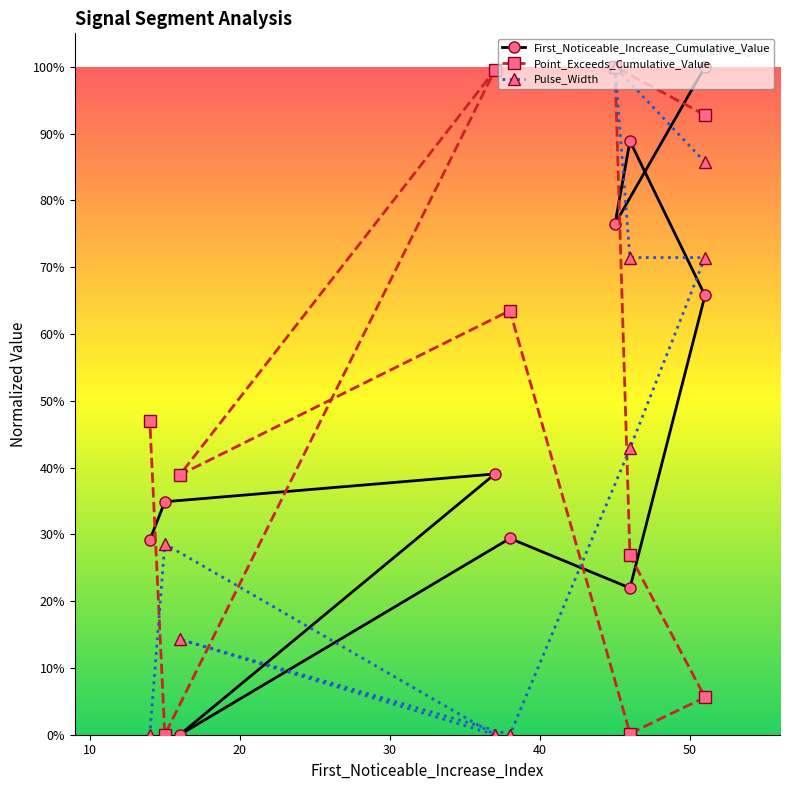

Is the value of First_Noticeable_Increase_Cumulative_Value at 20 greater than the value of Pulse_Width at 60?

Yes